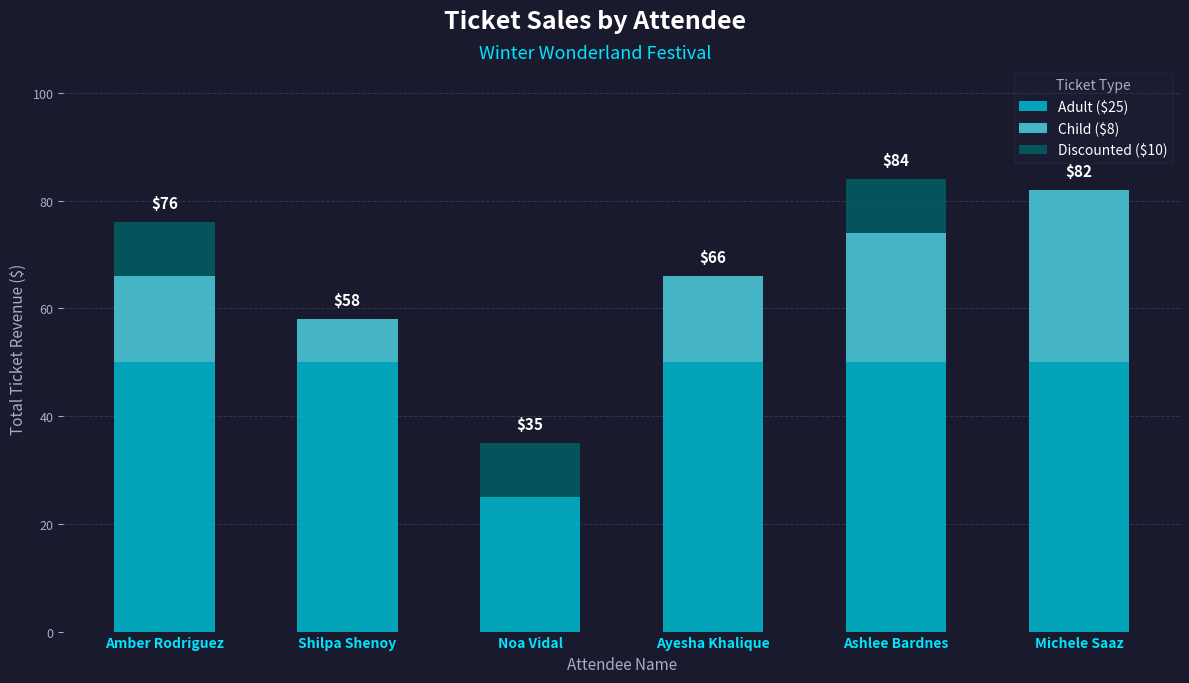

The value of Adult ($25) at Ashlee Bardnes is 50. True or false?

True